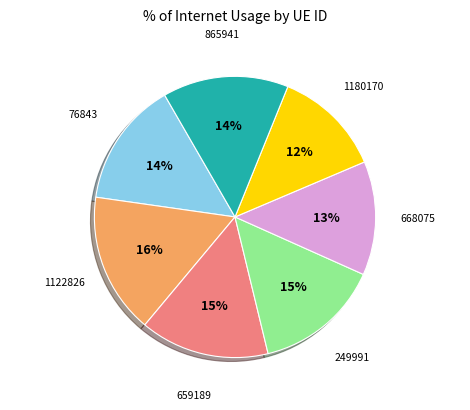

To the nearest percent, what is the difference between the largest and smallest slice percentages?

4%